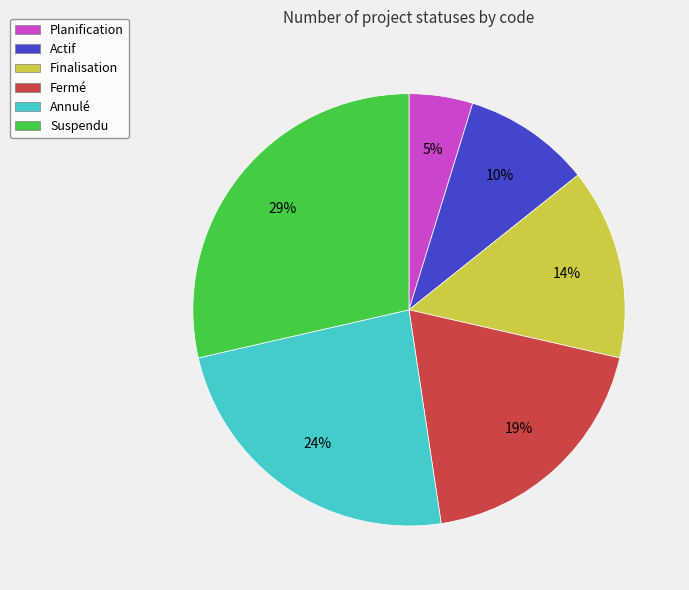

The Actif slice represents 10% of the pie. True or false?

True